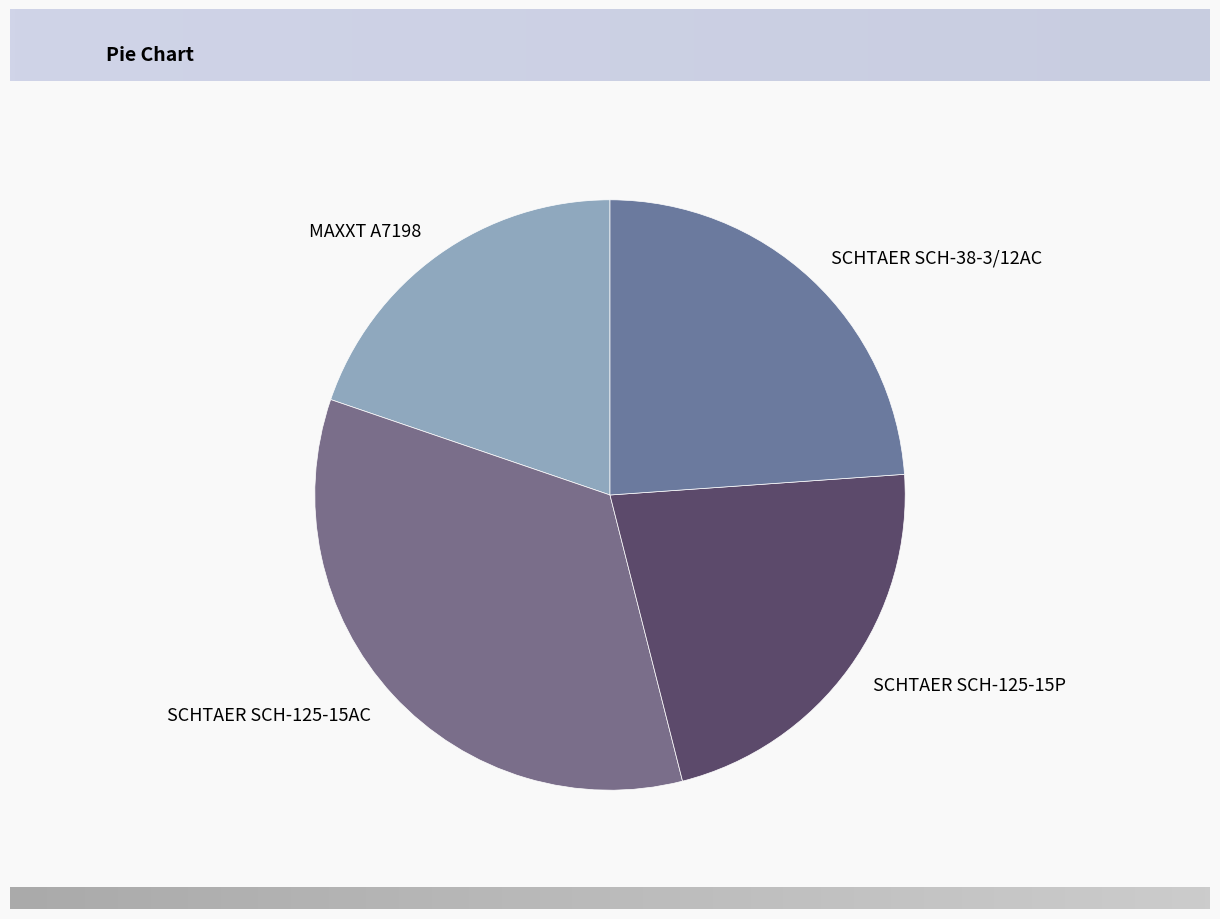

Combined, do SCHTAER SCH-38-3/12AC and SCHTAER SCH-125-15P account for over 50%?

No